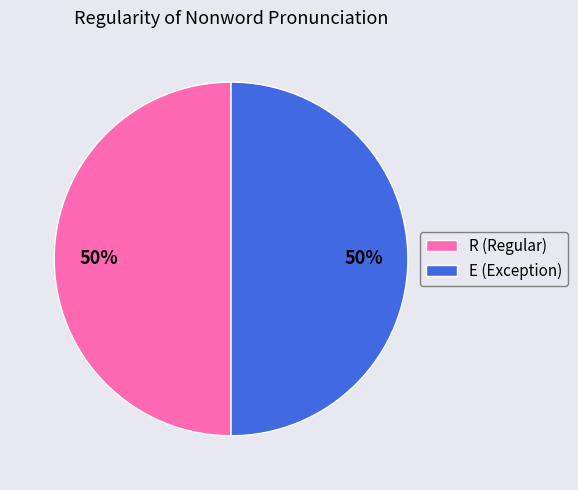

What is the ratio of the value at R (Regular) to the value at E (Exception)?

1.0